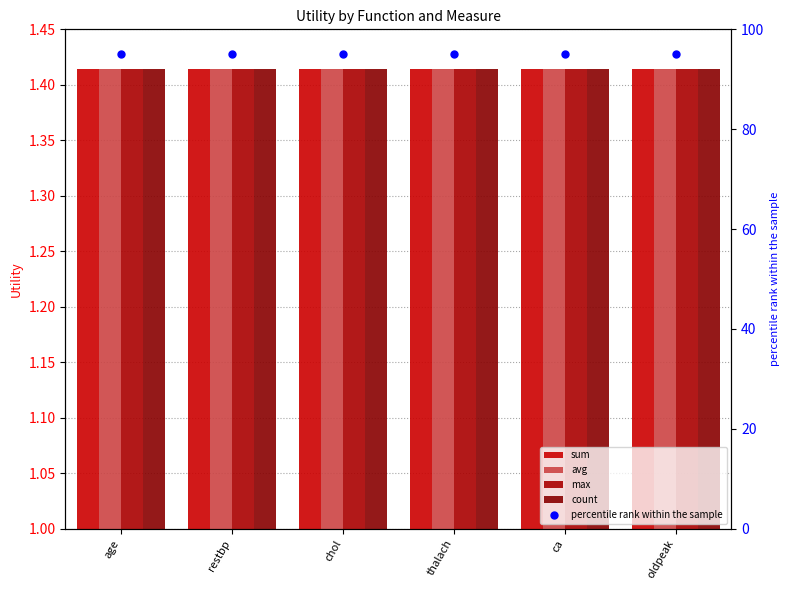

What are all the series names shown in the legend?

sum, avg, max, count, percentile rank within the sample